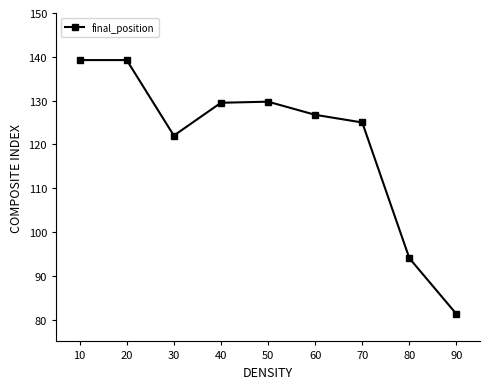

What is the sum of the values at 10 and 40?

268.8